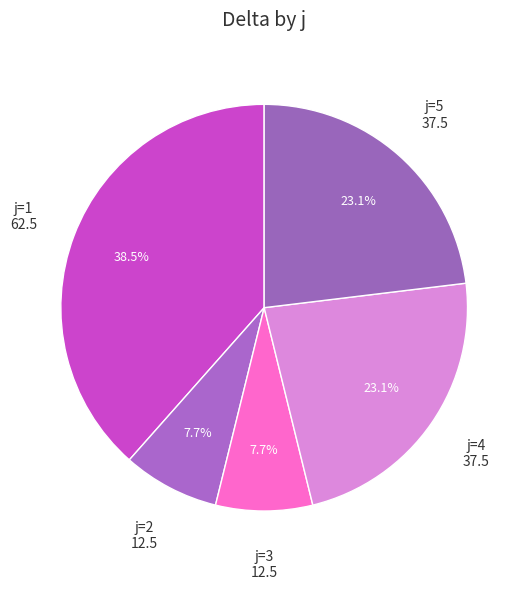

What is the smallest slice in the pie chart?

j=2